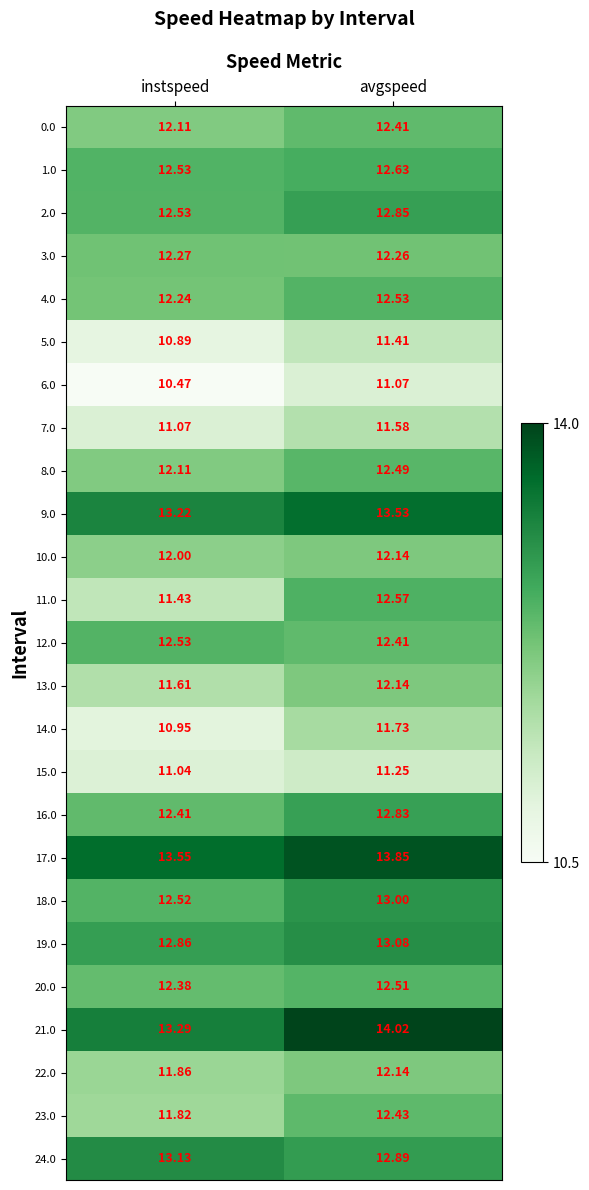

Is the value of 19.0 at avgspeed greater than the value of 8.0 at avgspeed?

Yes